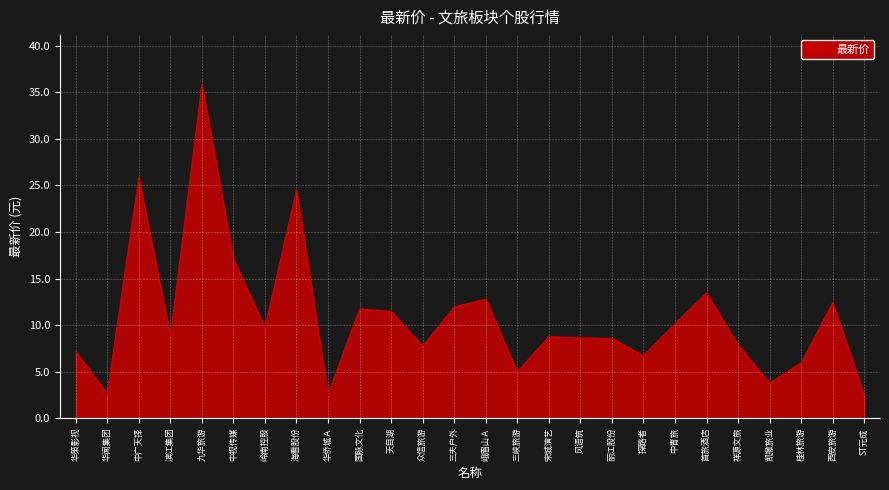

What position from the right is 九华旅游?

22